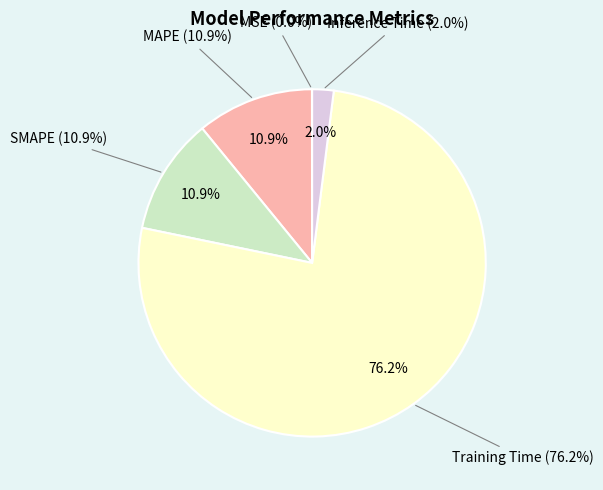

What is the largest slice in the pie chart?

Training Time